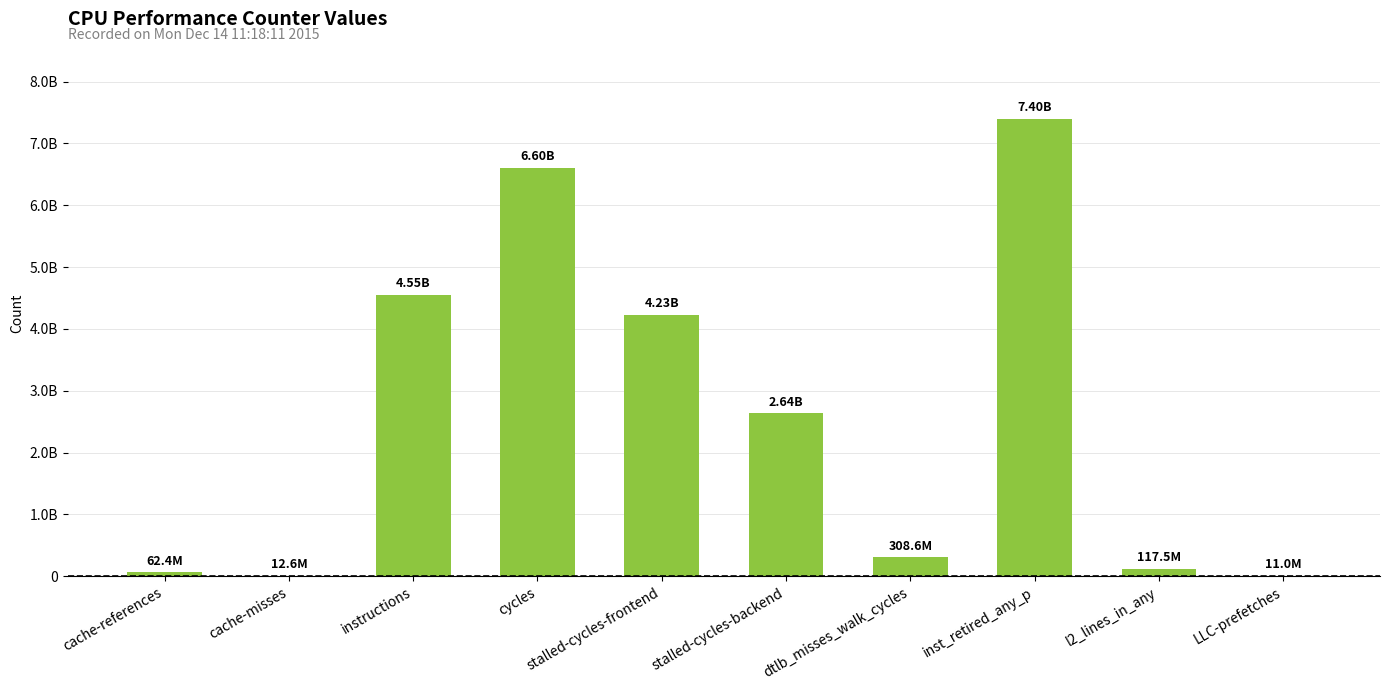

What is the value of the 10th bar from the left?

10972685